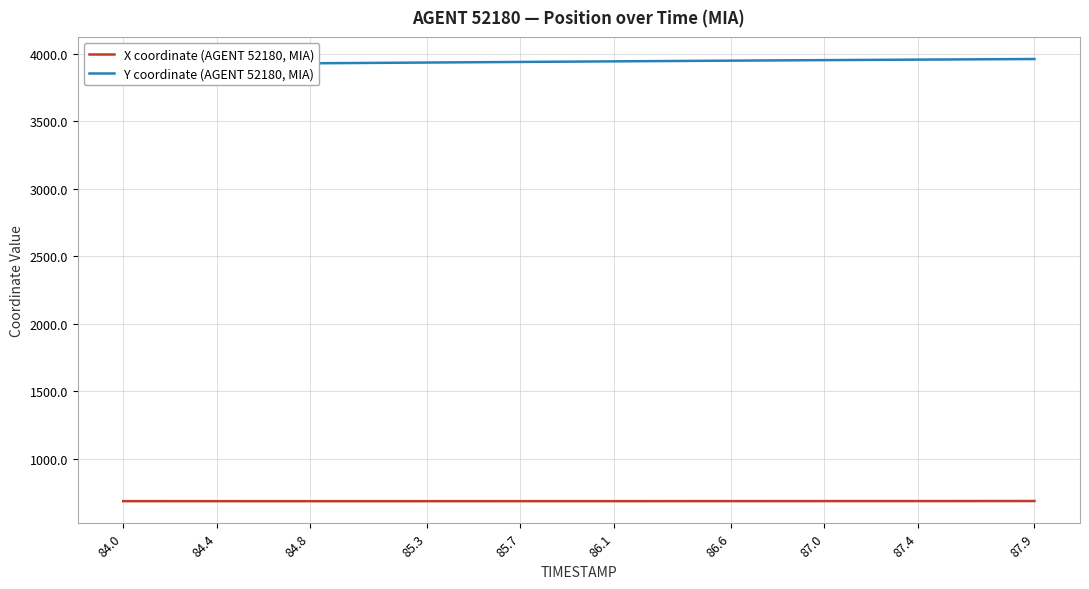

What is the minimum value for X coordinate (AGENT 52180, MIA)?

685.1